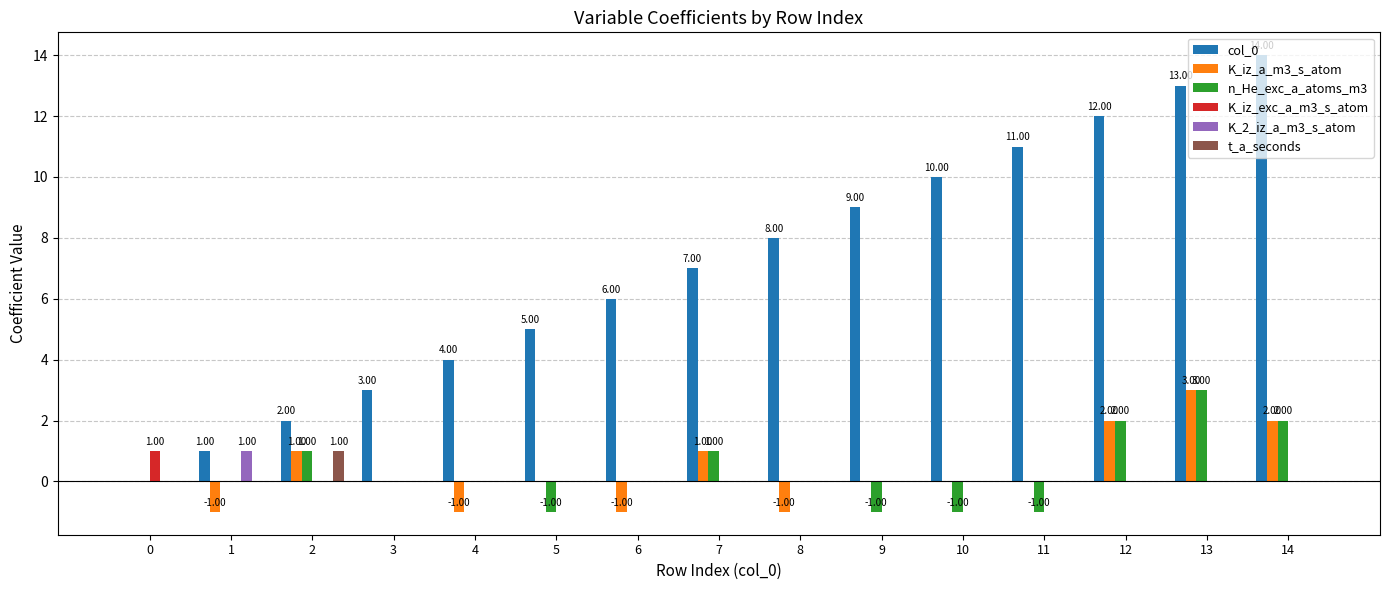

Is the value of K_iz_a_m3_s_atom at 1 greater than the value of t_a_seconds at 9?

No